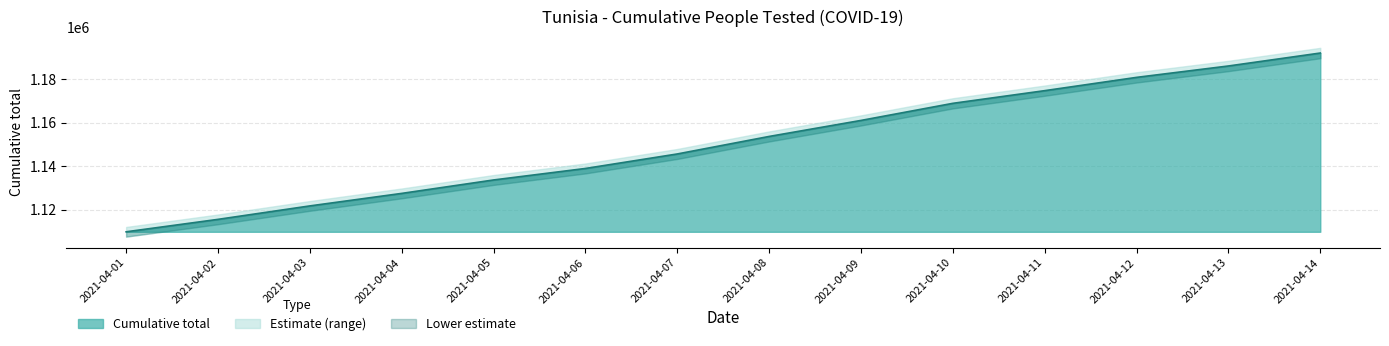

The value at 2021-04-05 is 452221. True or false?

False